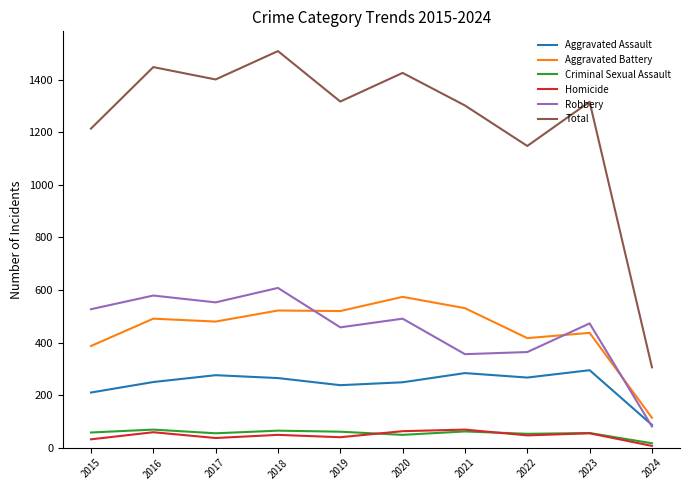

At which label does Aggravated Assault reach its minimum?

2024